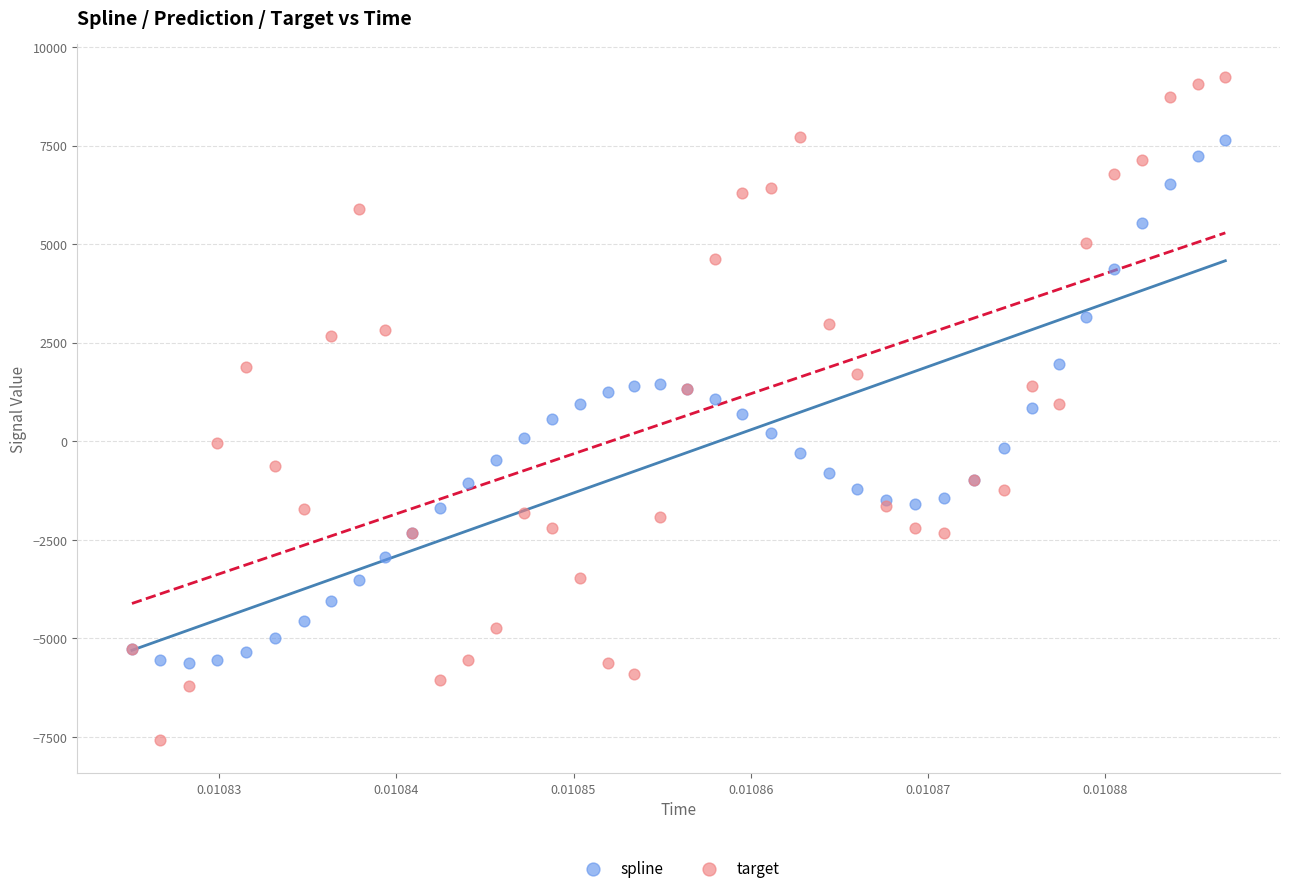

Which series contains the lowest Y value?

target